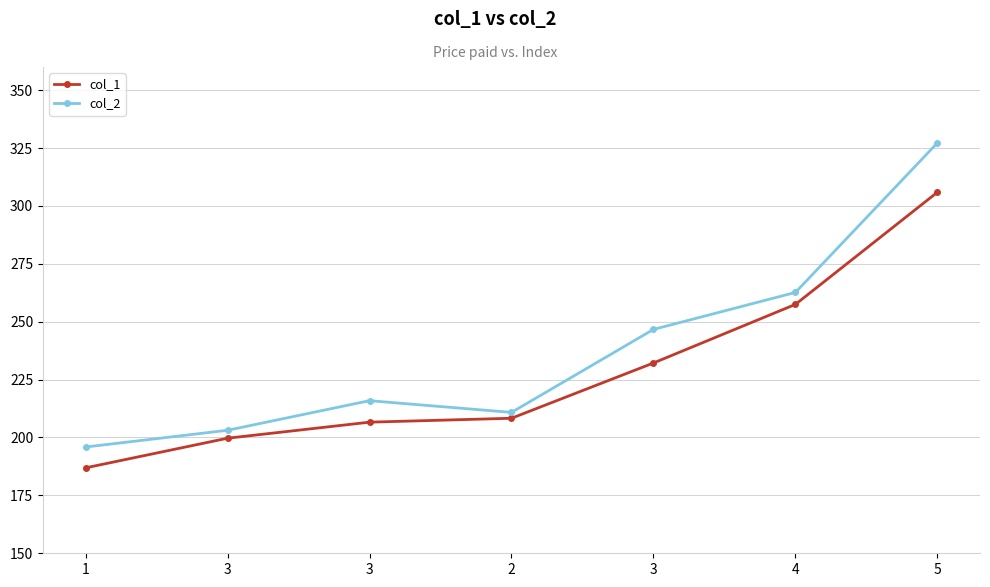

What are all the series names shown in the legend?

col_1, col_2